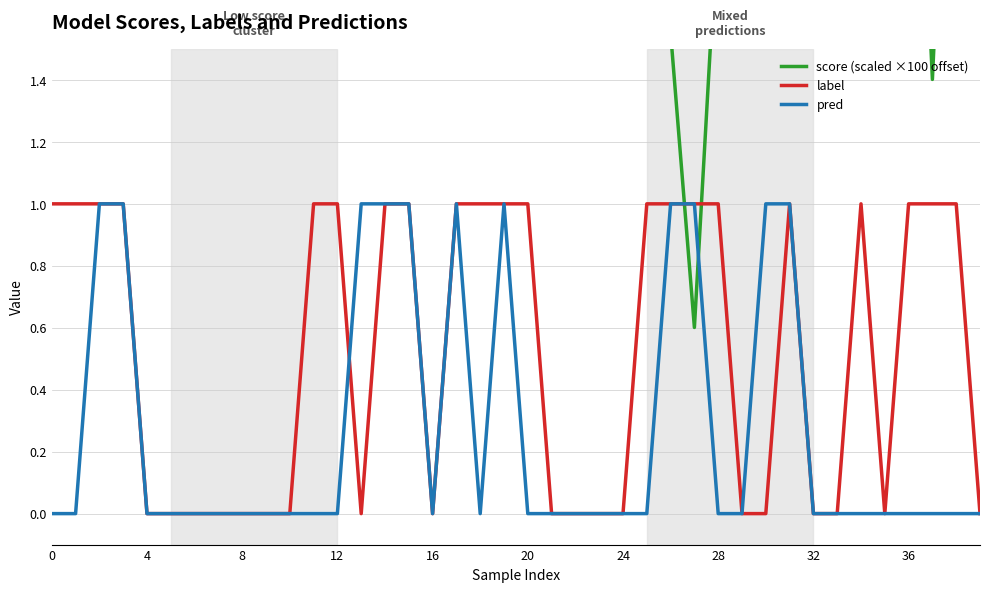

Is the value of label at 34 greater than the value of pred at 28?

Yes